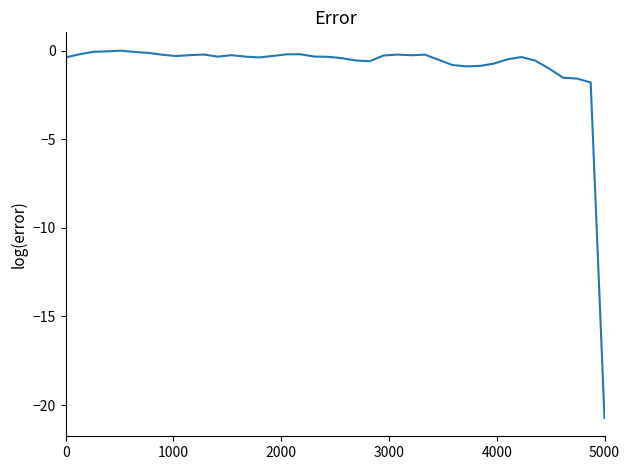

What is the difference between the second highest and minimum values?

20.7